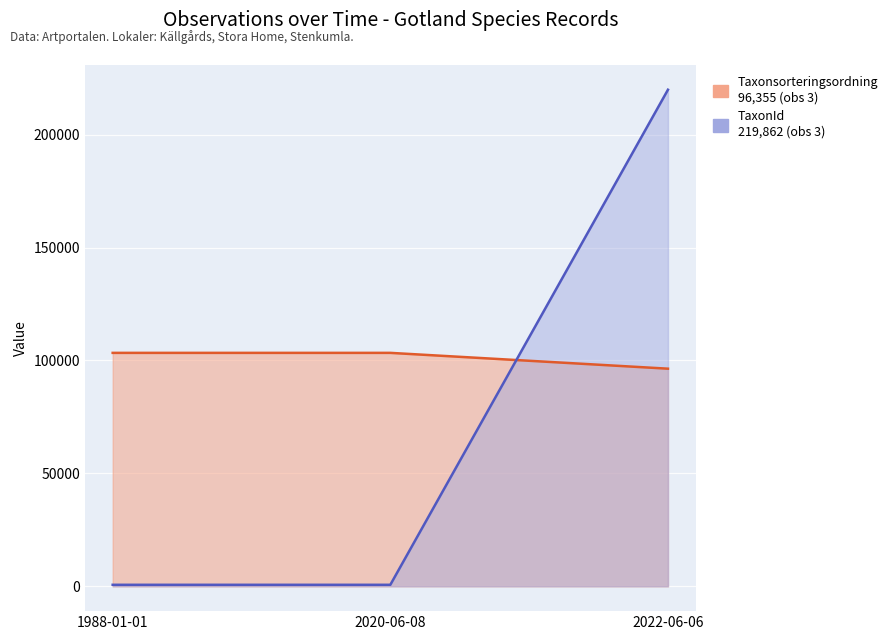

The Taxonsorteringsordning series shows 96355 at 2022-06-06. True or false?

True